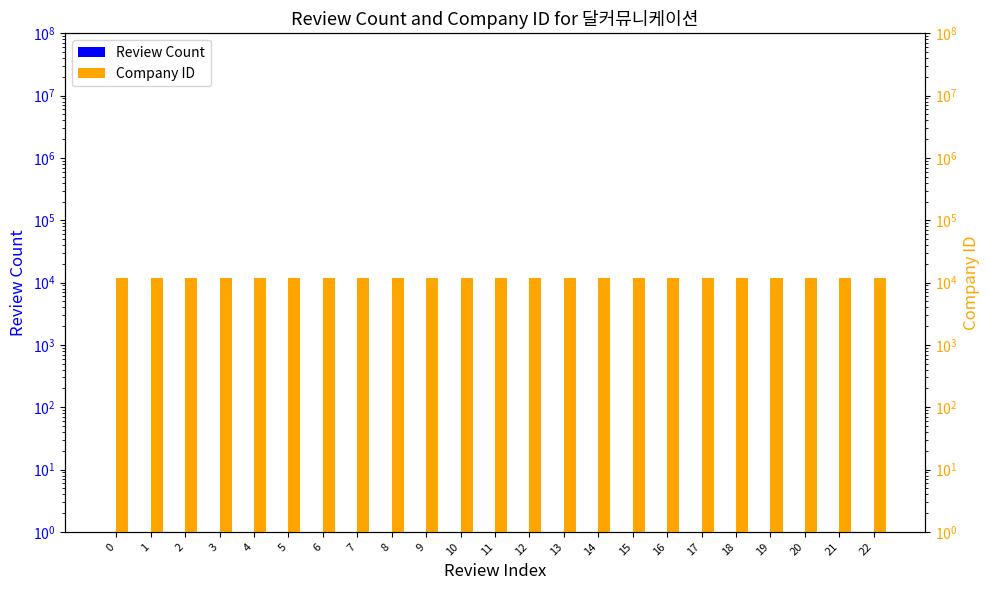

Between 16 and 19, which series saw the biggest shift?

Review Count